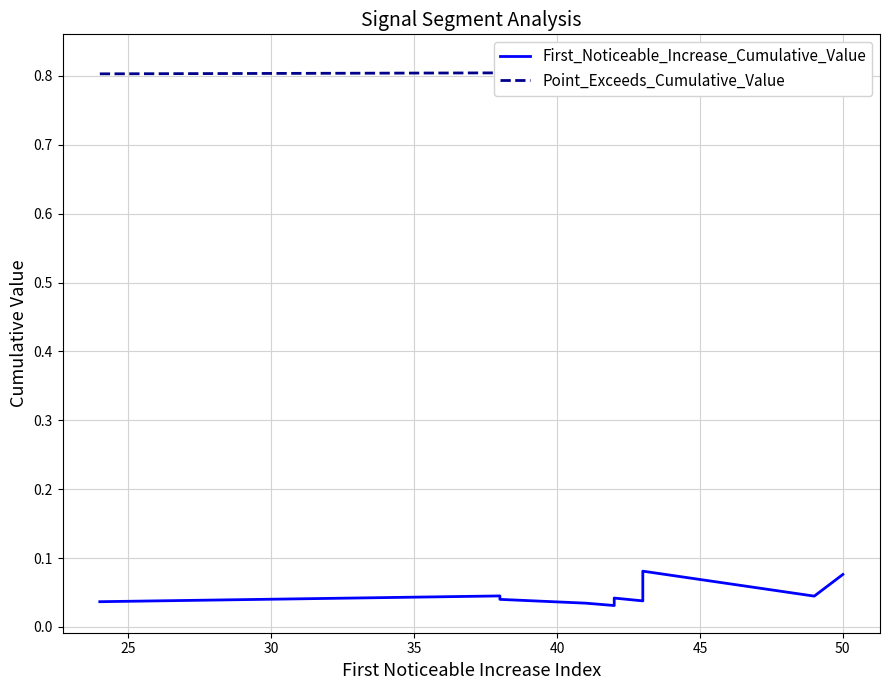

True or false: Point_Exceeds_Cumulative_Value and First_Noticeable_Increase_Cumulative_Value intersect in this chart.

False